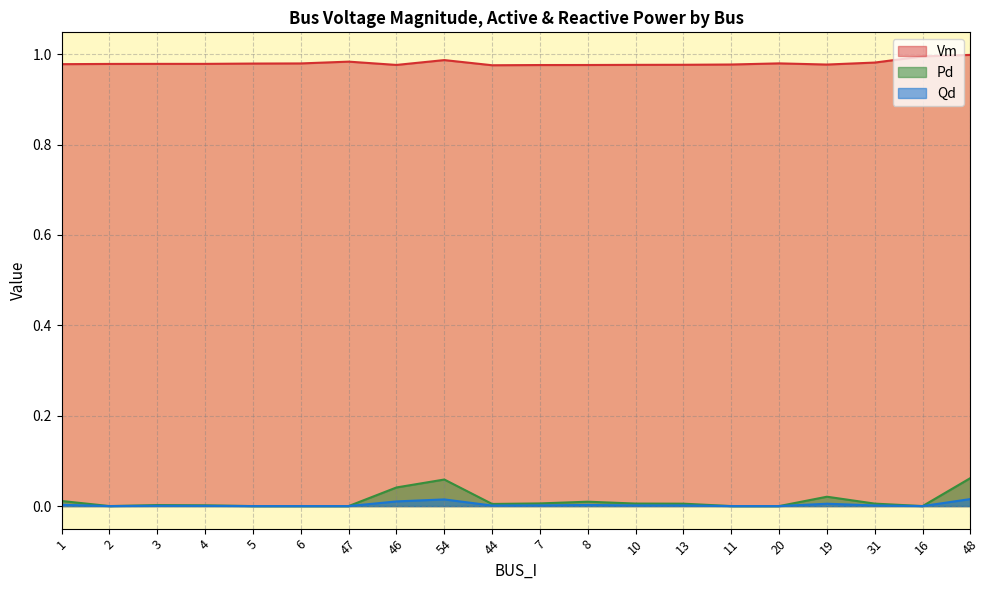

What is the difference between the maximum and minimum values in the Pd series?

0.1